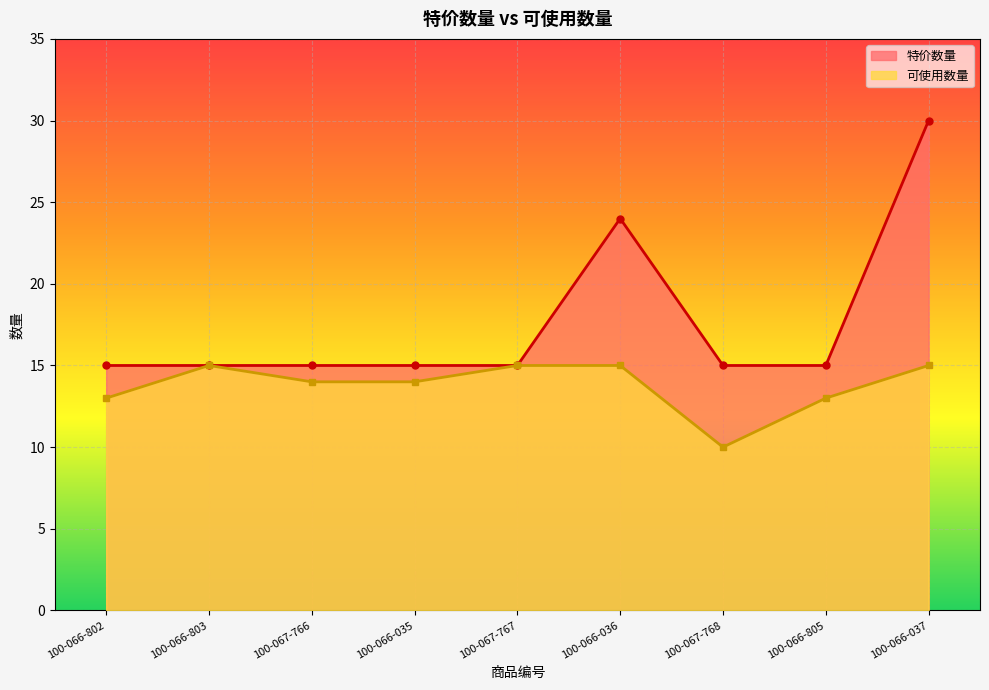

What is the greatest value displayed?

30